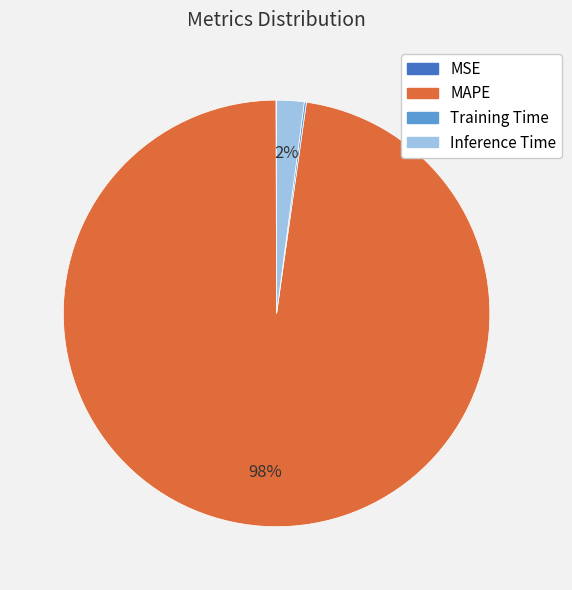

What is the largest slice in the pie chart?

MAPE